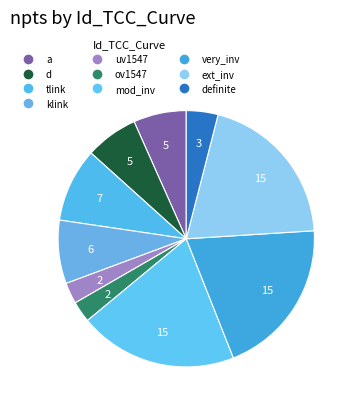

How many segments does this pie chart have?

10